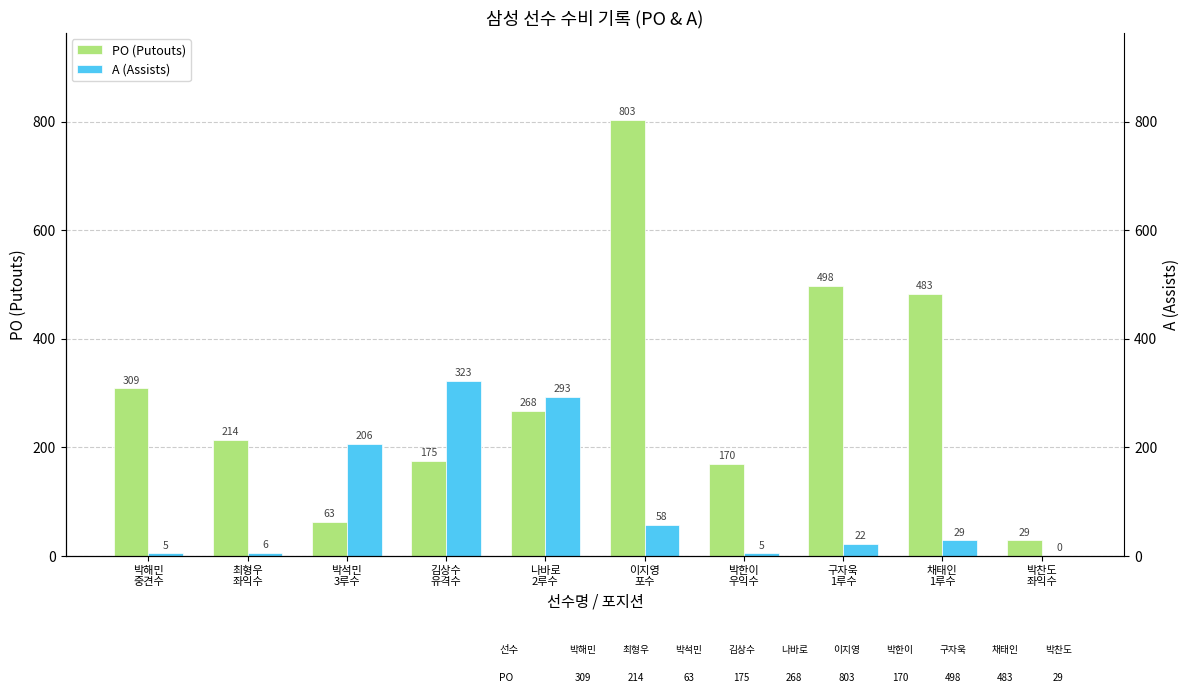

At how many categories does at least one series exceed 357?

3